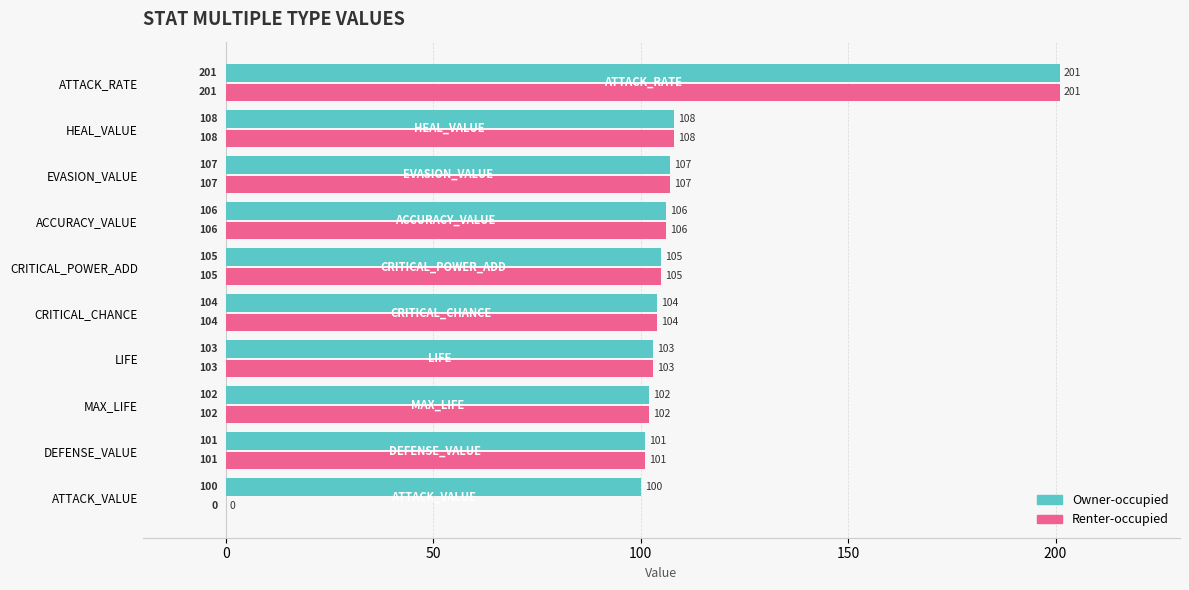

Which series changed the most between ATTACK_VALUE and HEAL_VALUE?

Renter-occupied